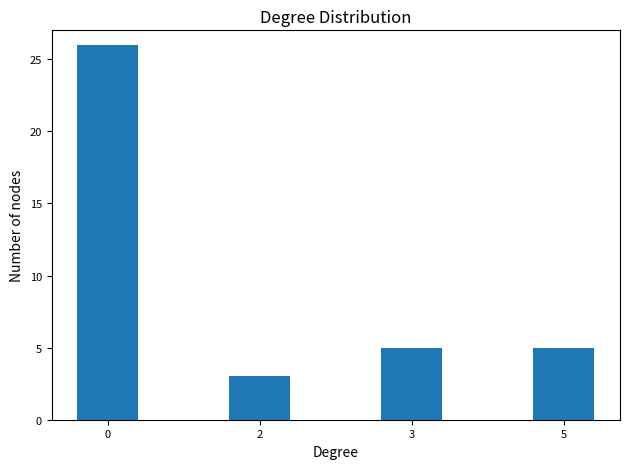

What is the maximum value shown in the chart?

26